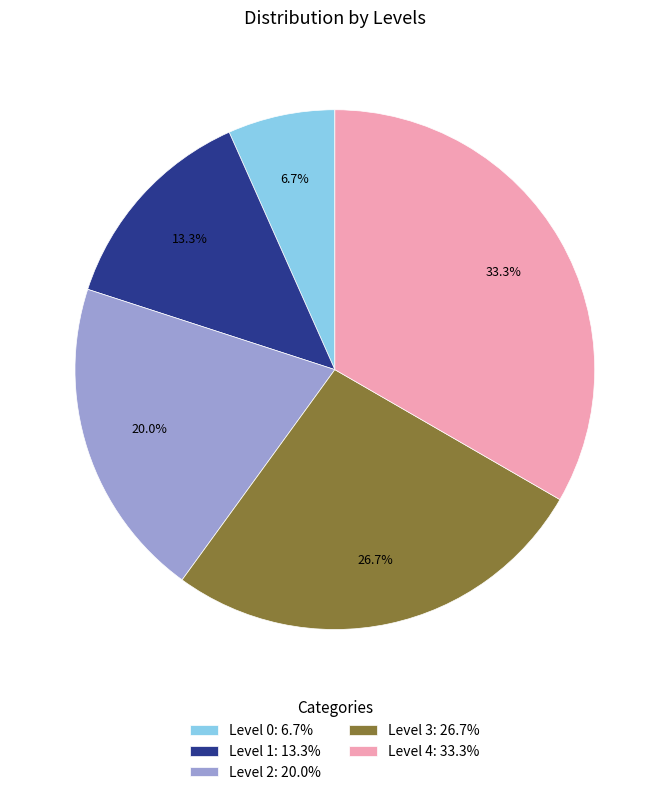

How many segments does this pie chart have?

5